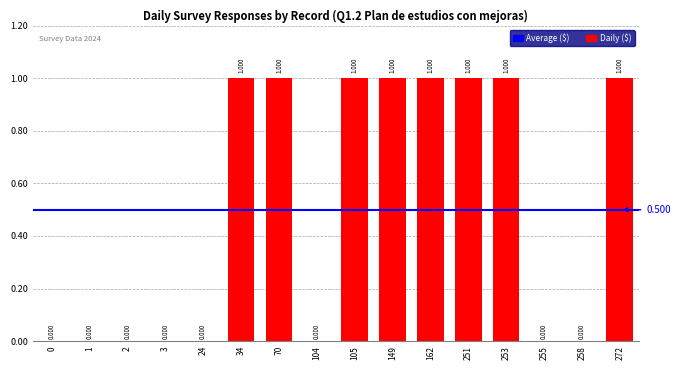

Which has a higher value, 104 or 162?

162